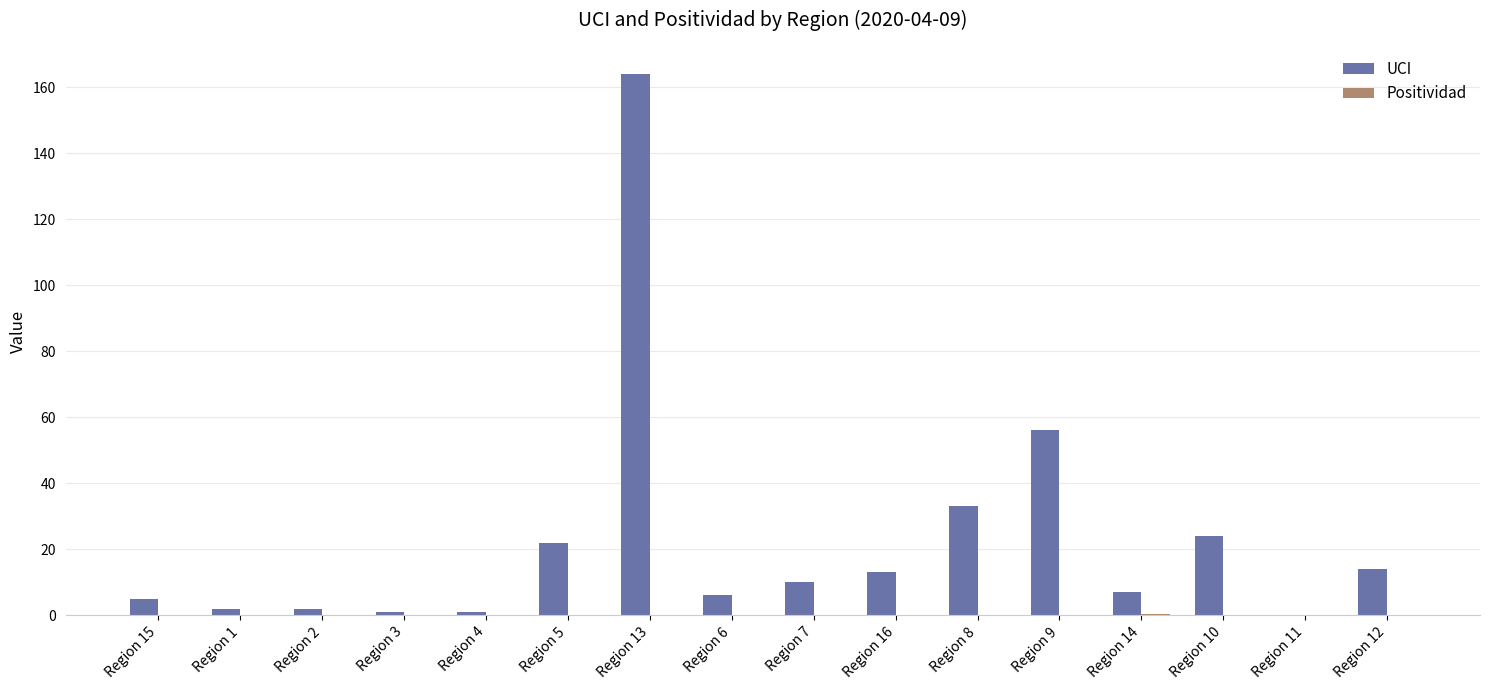

The value of UCI at Region 13 is 48.6. True or false?

False